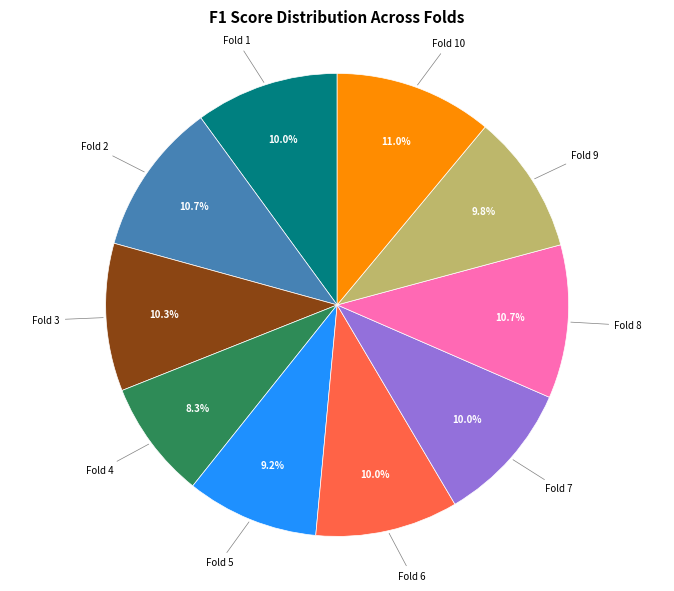

Does any single category account for the majority?

No